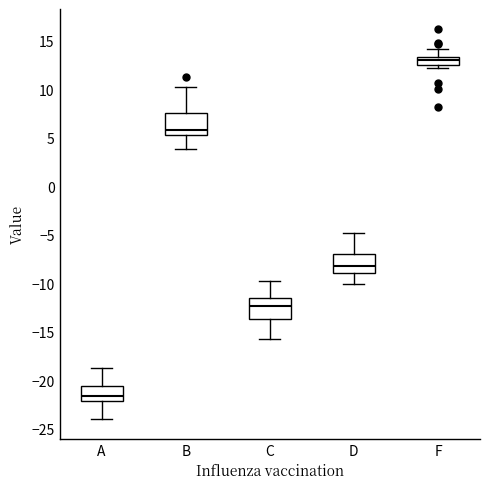

Where does the upper whisker of the box for B end on the y-axis? The values are not printed on the chart, so give them approximately, as read against the axis.

10.0